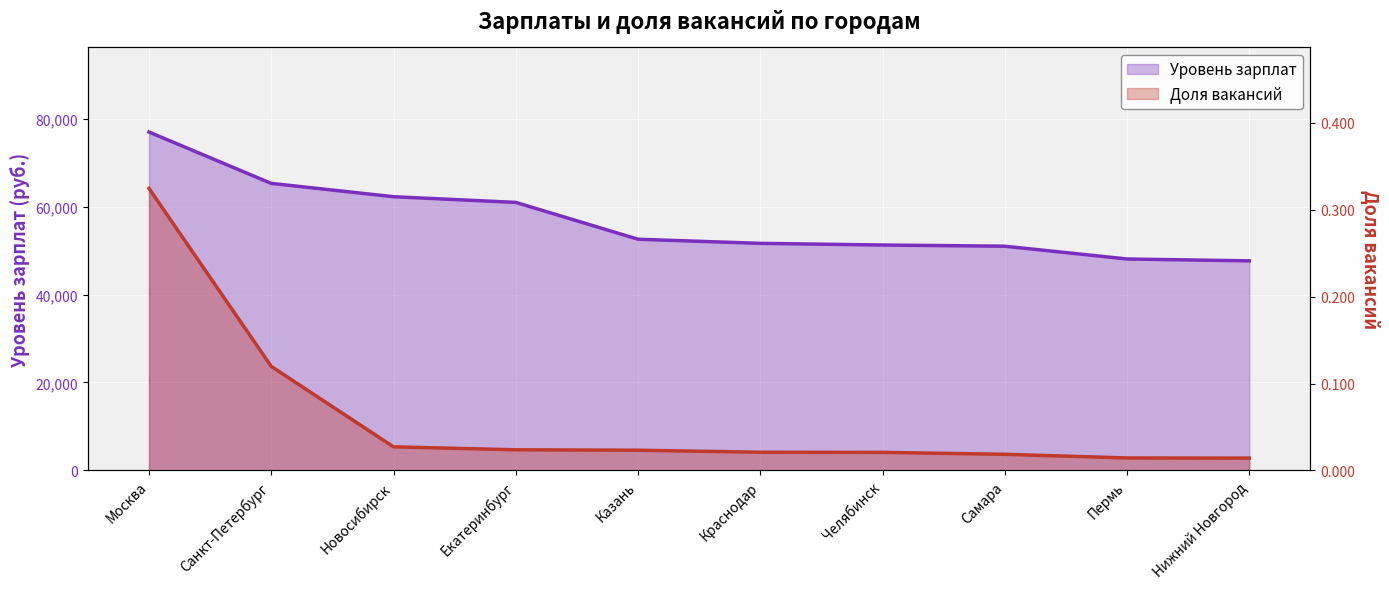

True or false: Доля вакансий and Уровень зарплат cross at least once.

False